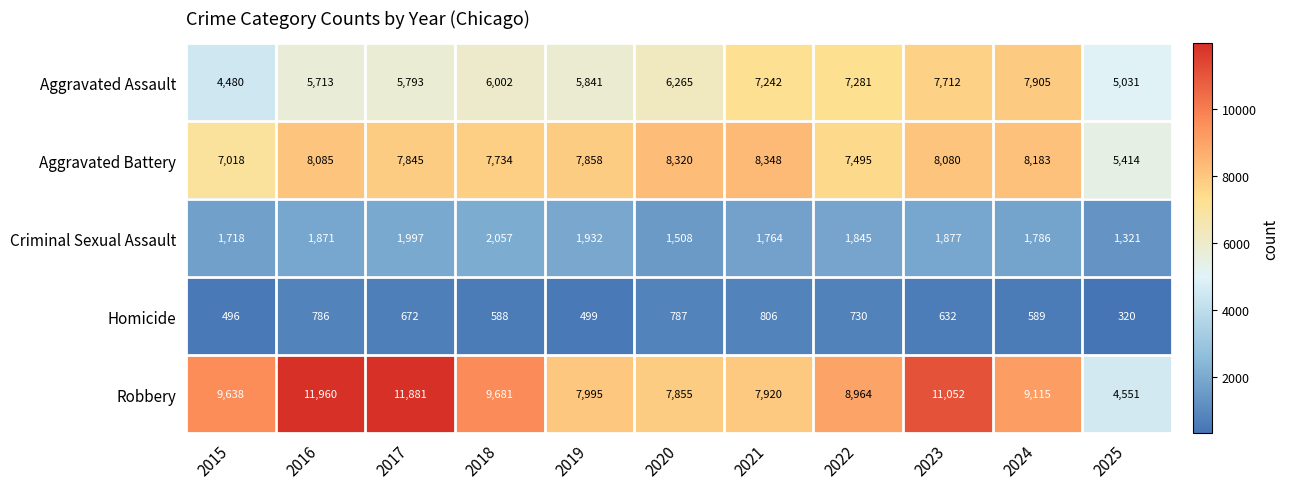

Rank the series by their maximum value, from highest to lowest.

Robbery, Aggravated Battery, Aggravated Assault, Criminal Sexual Assault, Homicide